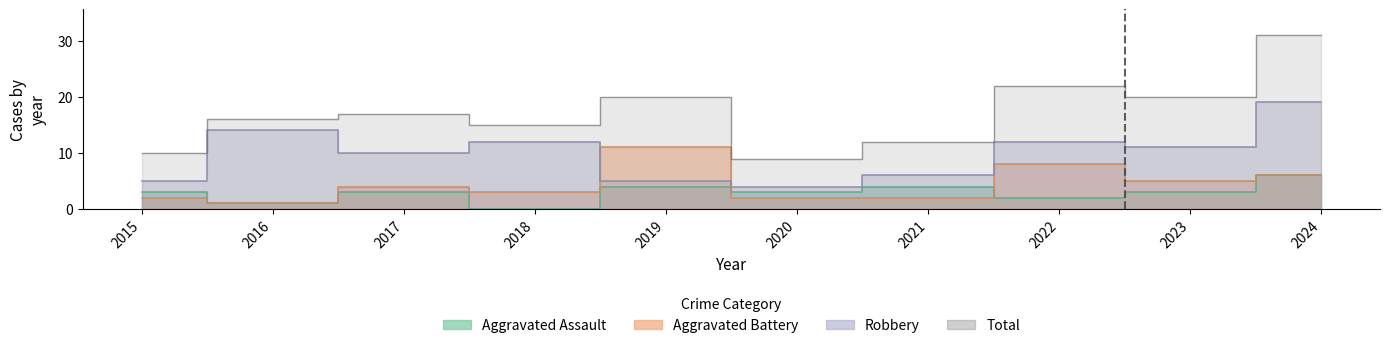

Does the chart have visible grid lines?

No